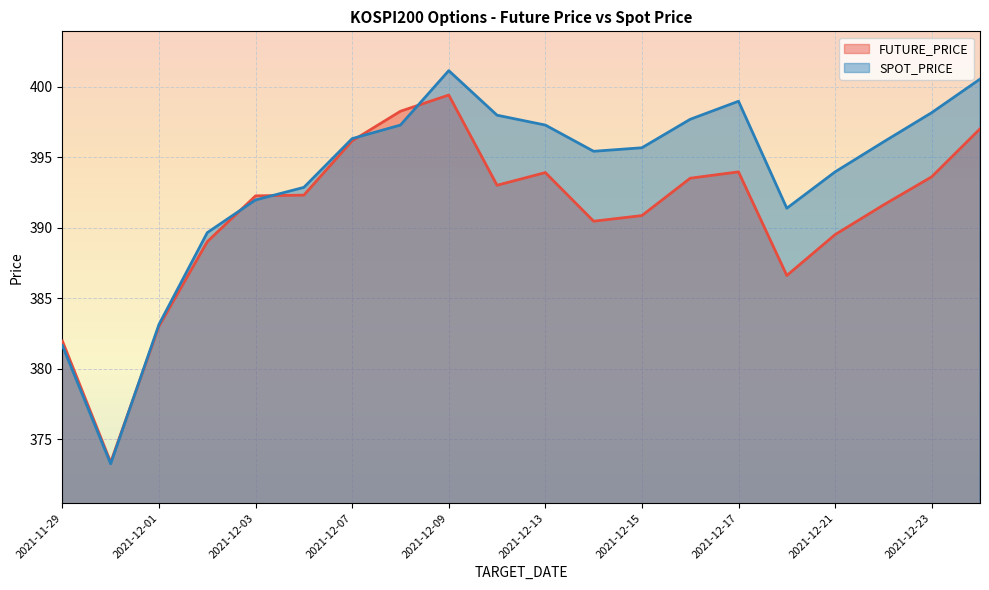

What is the average value of the FUTURE_PRICE series?

391.0